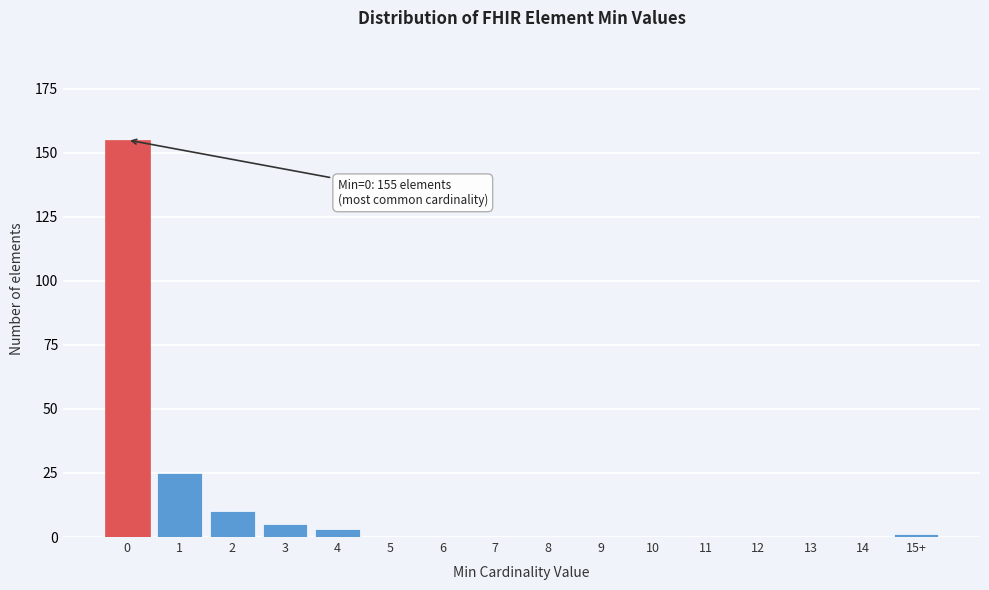

Reading right to left, transcribe all the data shown in this chart.

15+=1	14=0	13=0	12=0	11=0	10=0	9=0	8=0	7=0	6=0	5=0	4=3	3=5	2=10	1=25	0=155